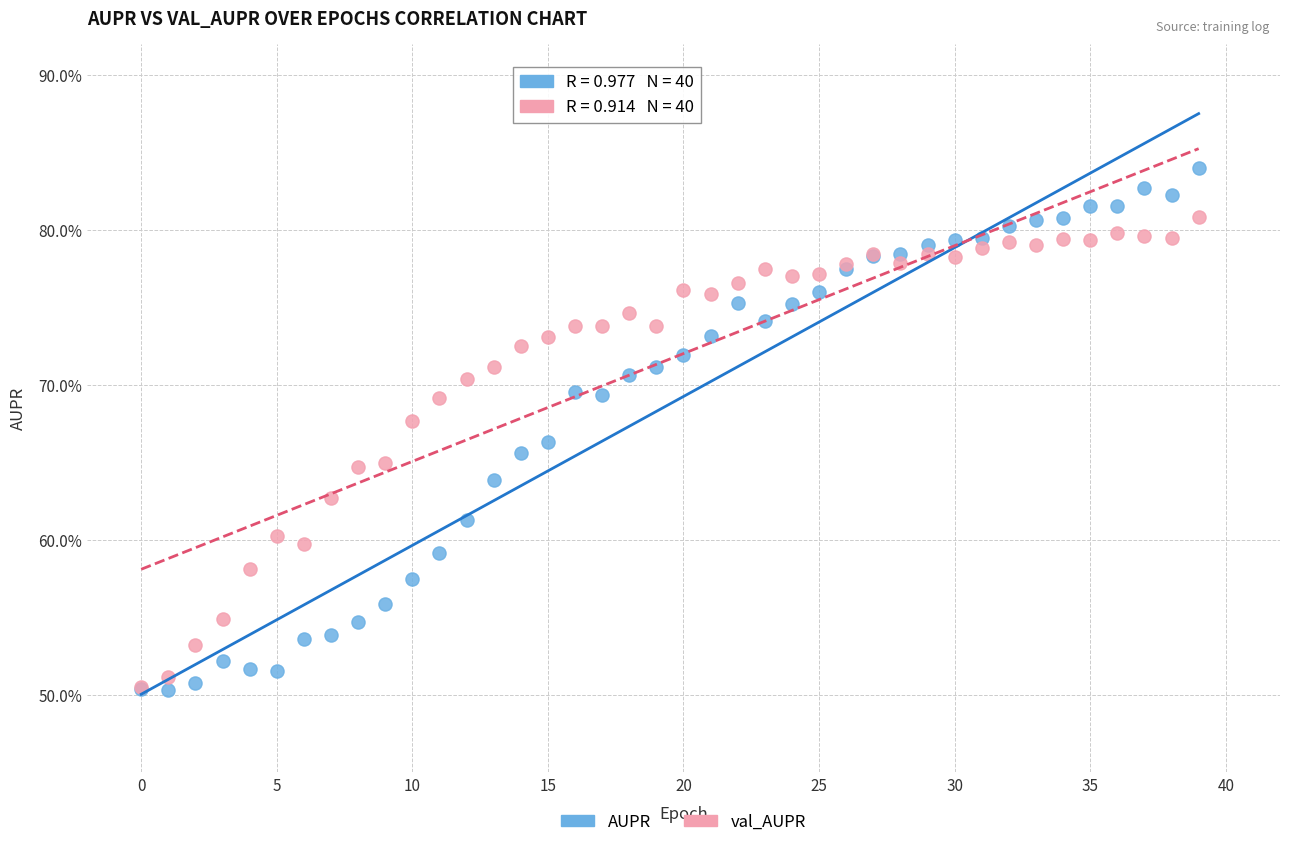

Which series reaches the maximum Y coordinate?

AUPR